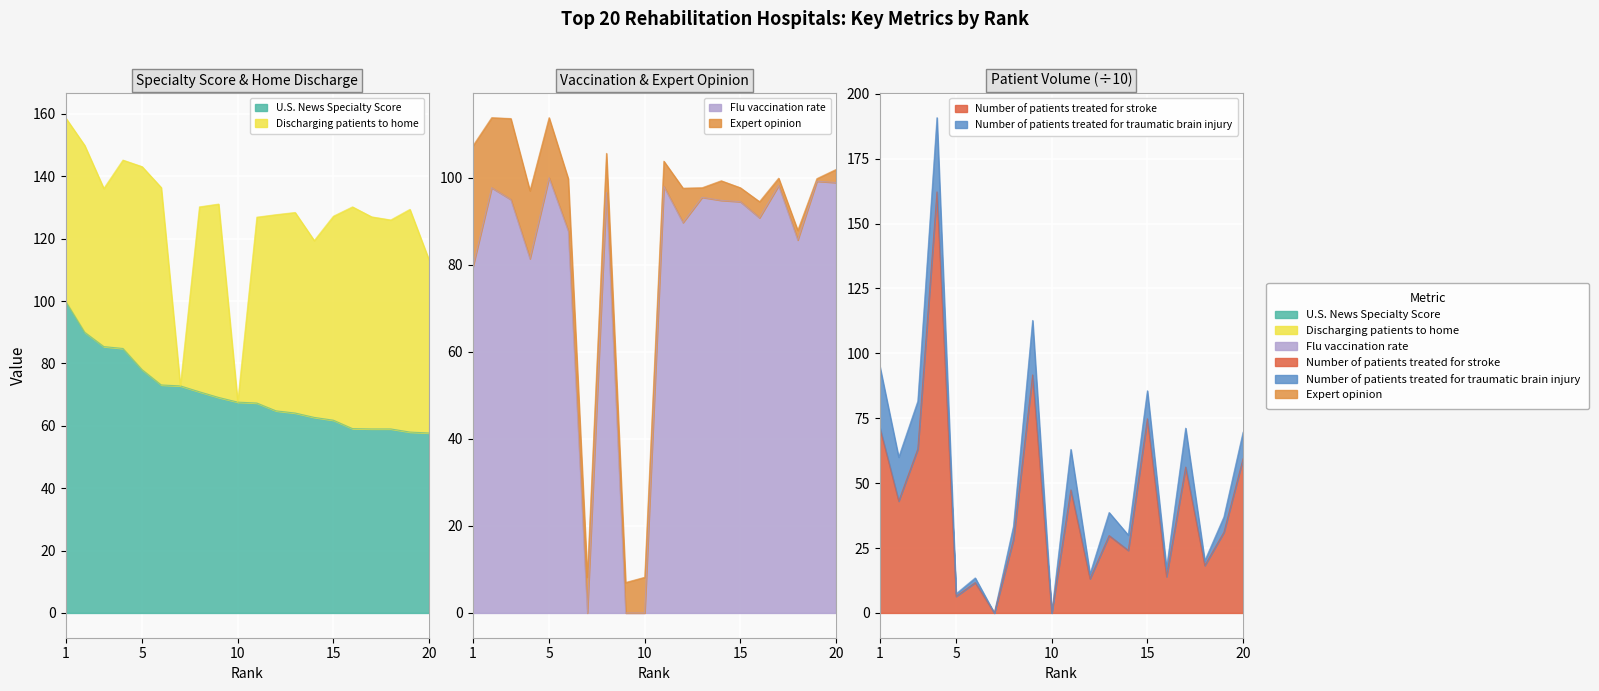

Read the Number of patients treated for stroke value at 3.

63.2